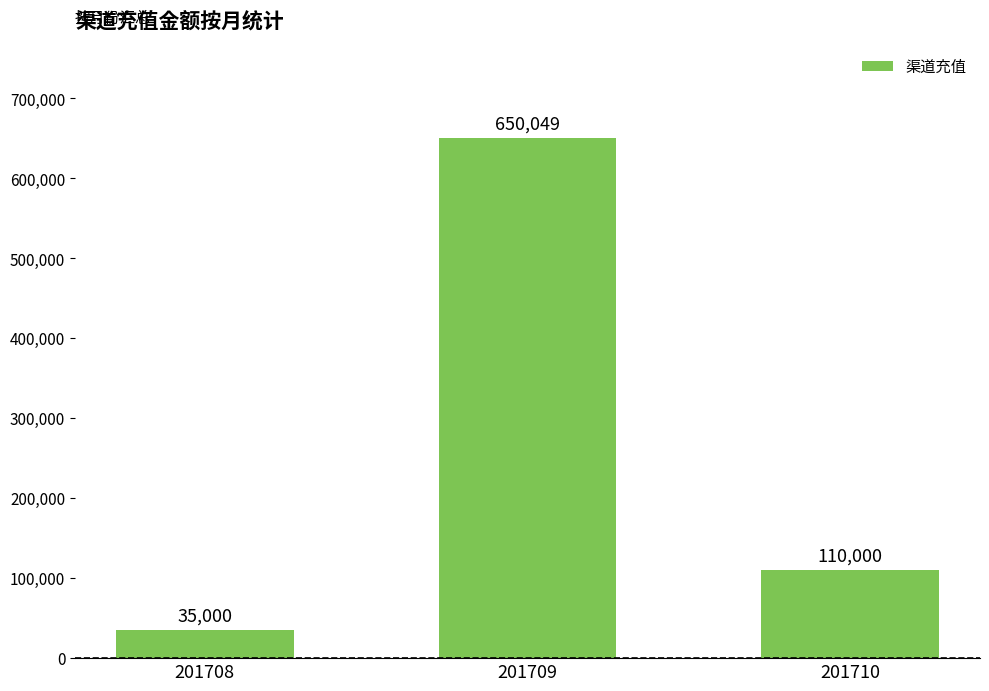

Where is the data nearest to the value 342524?

201710